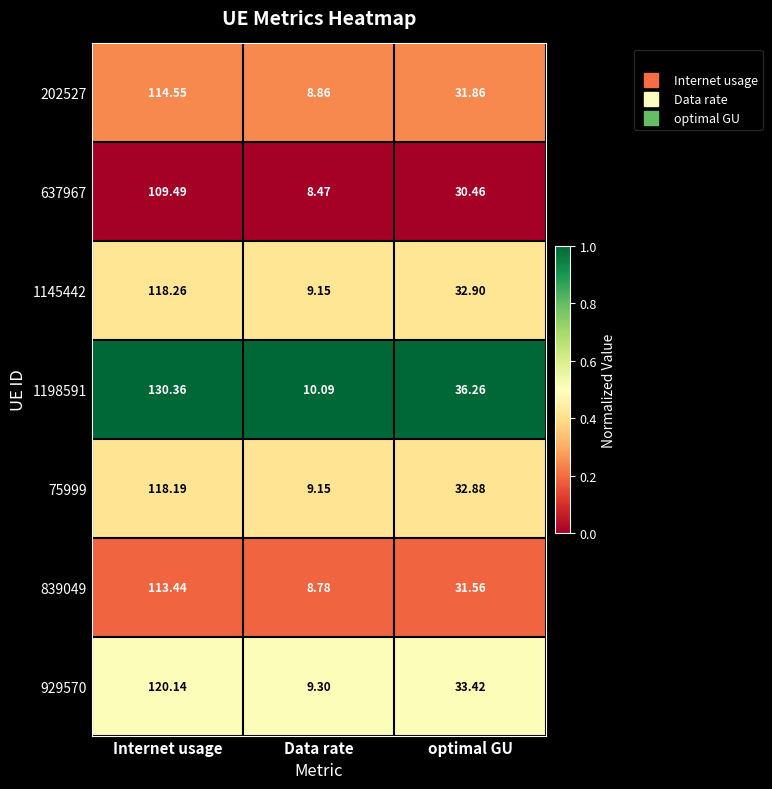

Is the value of 929570 at Internet usage greater than the value of 1198591 at optimal GU?

Yes